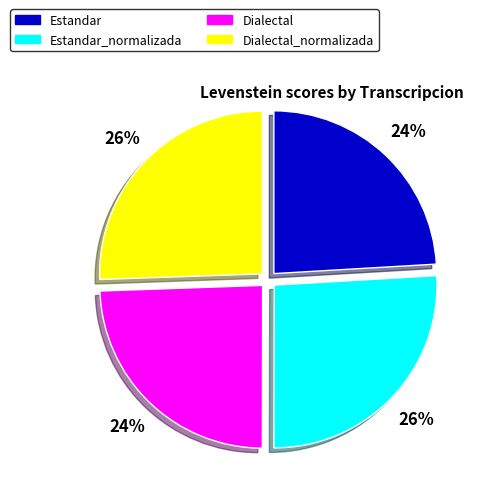

How many segments does this pie chart have?

4